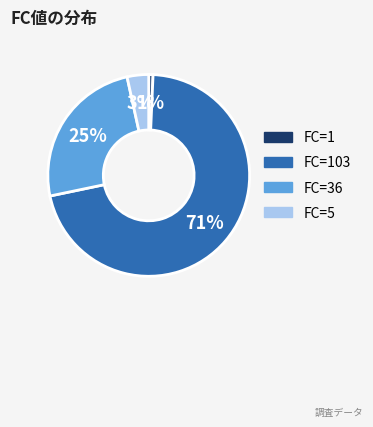

True or false: FC=1 accounts for 11% of the total.

False